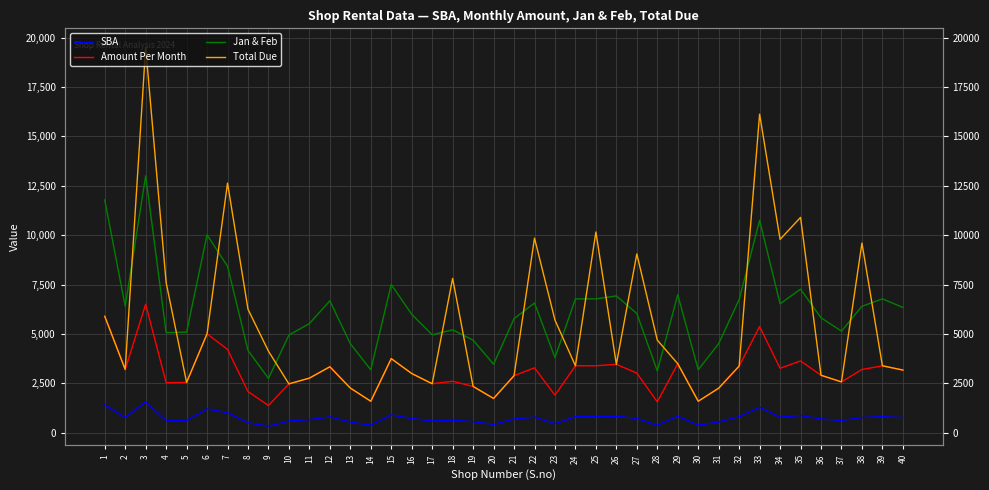

In Amount Per Month, how many points are higher than both neighbors (excluding endpoints)?

11